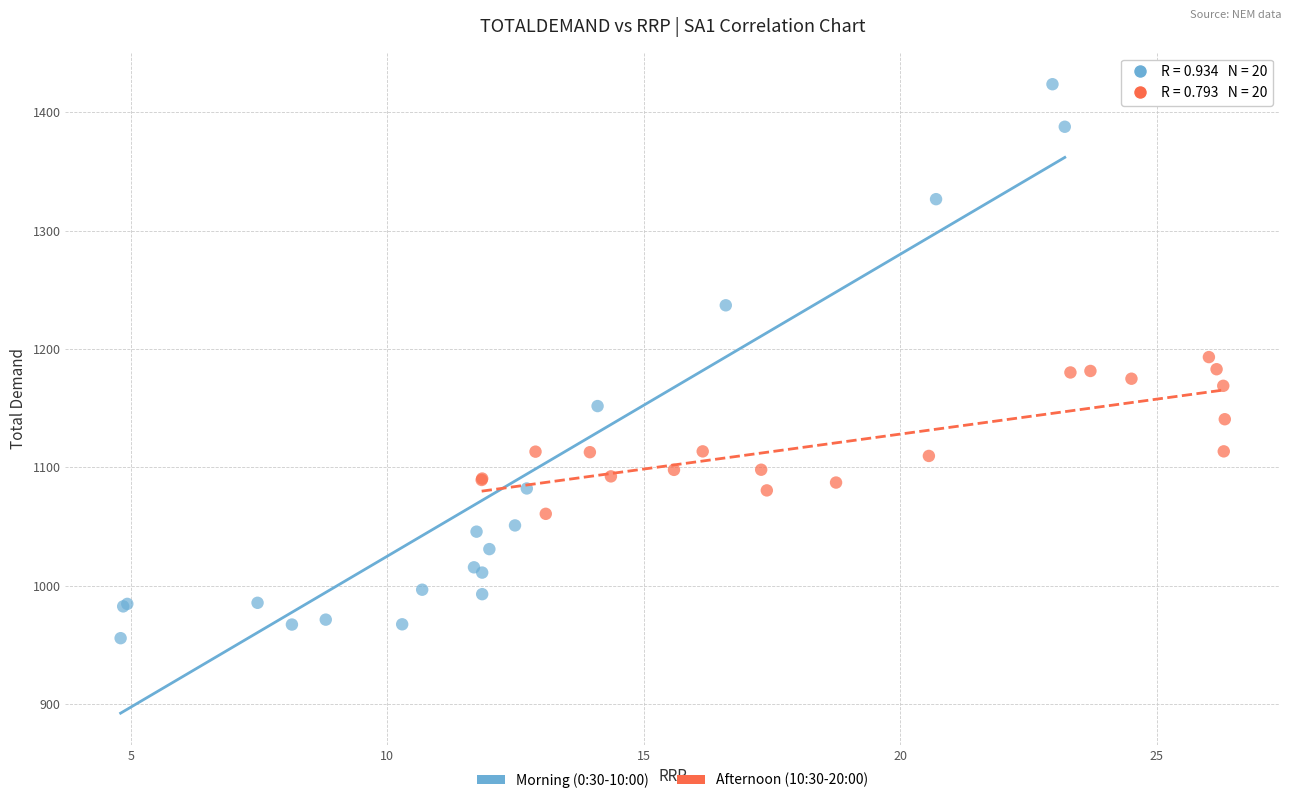

Which series reaches the minimum Y coordinate?

Morning (0:30-10:00)